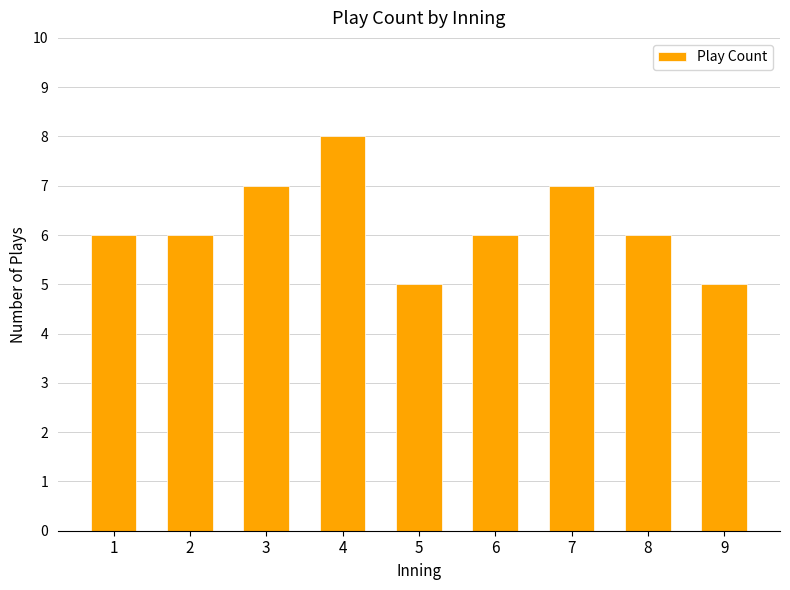

Between 6 and 7, which is larger?

7